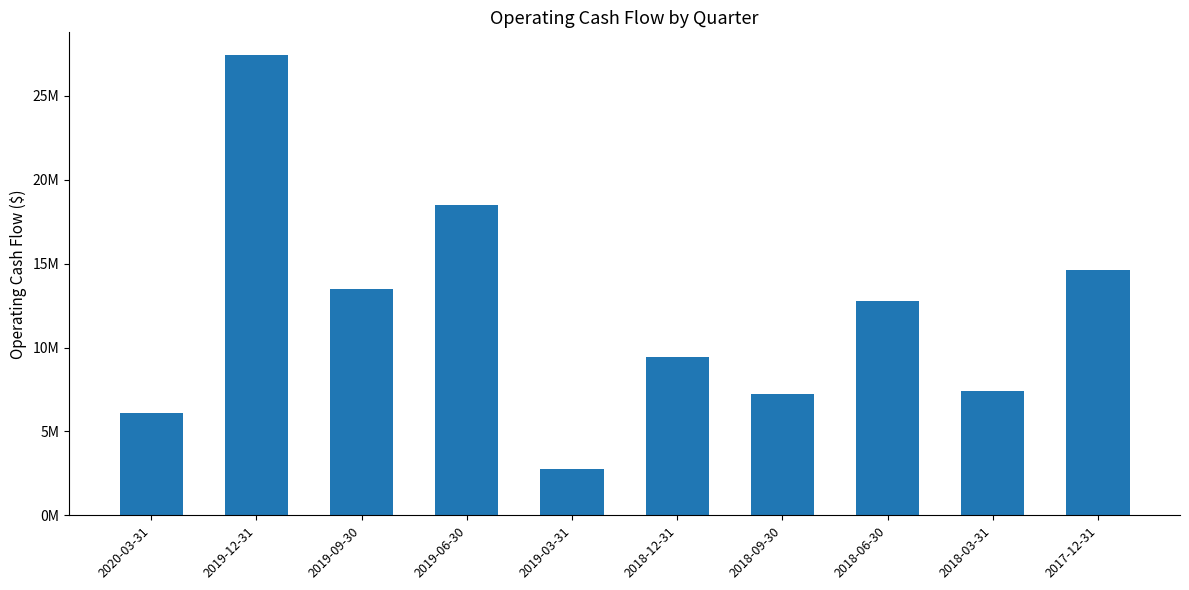

Which category has the lowest value across all series?

2019-03-31